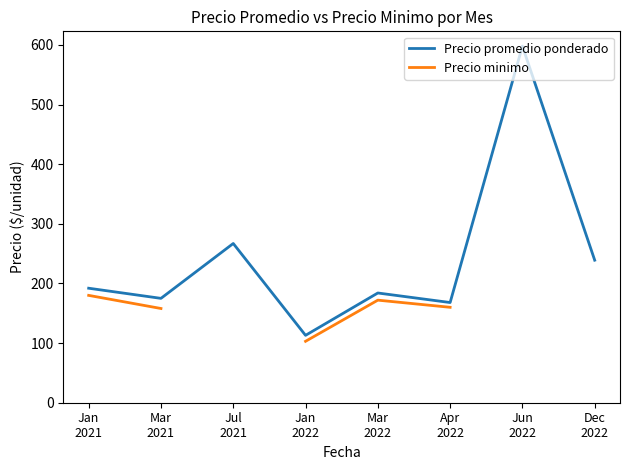

What are all the series names shown in the legend?

Precio promedio ponderado, Precio minimo